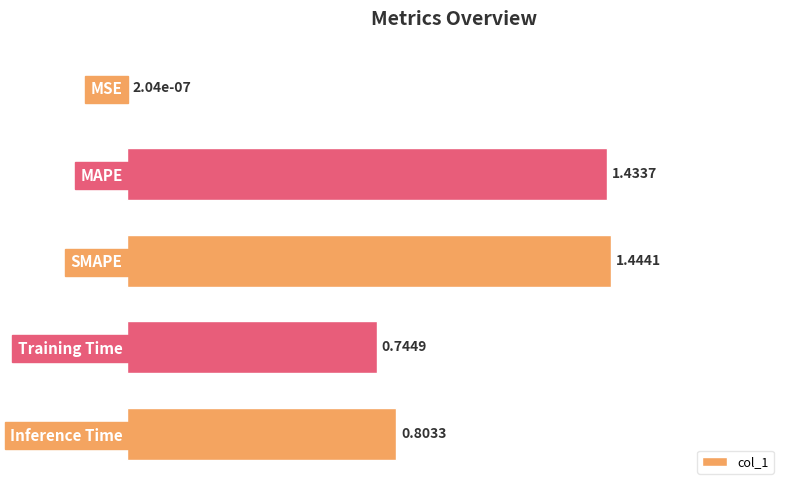

Which has a higher value, Training Time or MAPE?

MAPE